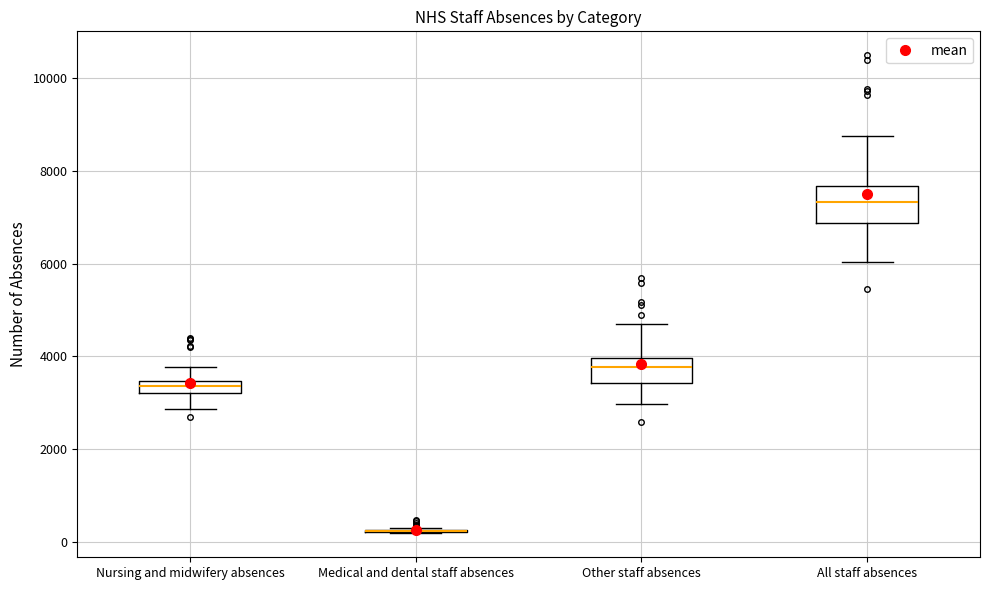

Comparing the boxes themselves (not the whiskers), which one is the tallest?

All staff absences